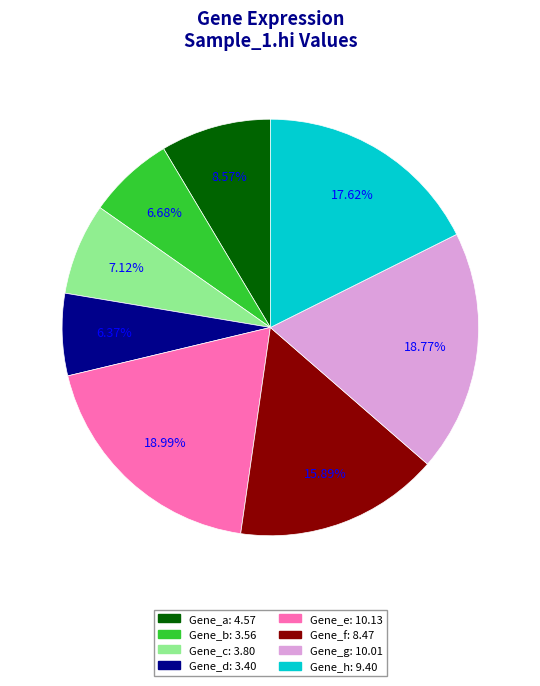

To the nearest percent, what is the average slice percentage?

12%